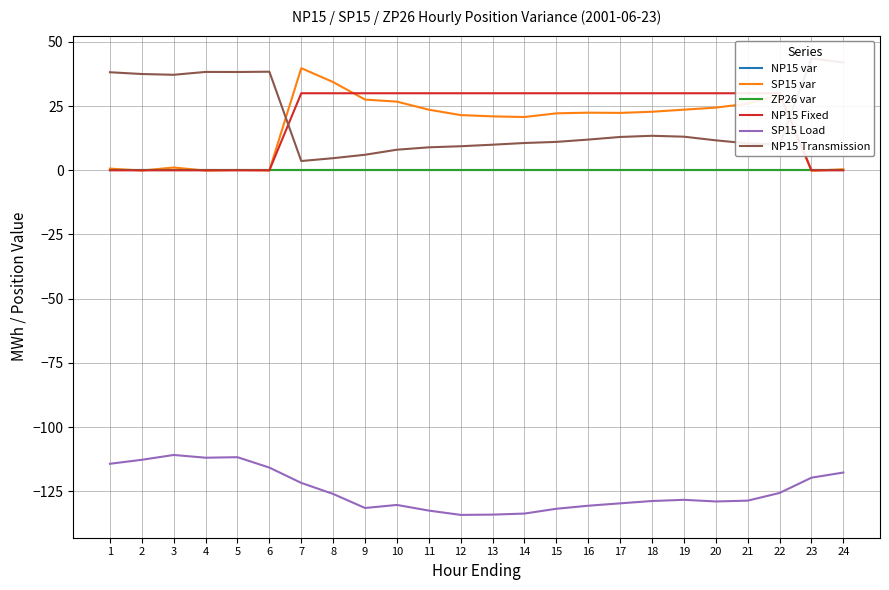

Is it true that NP15 Transmission equals 38.3 at 4?

True